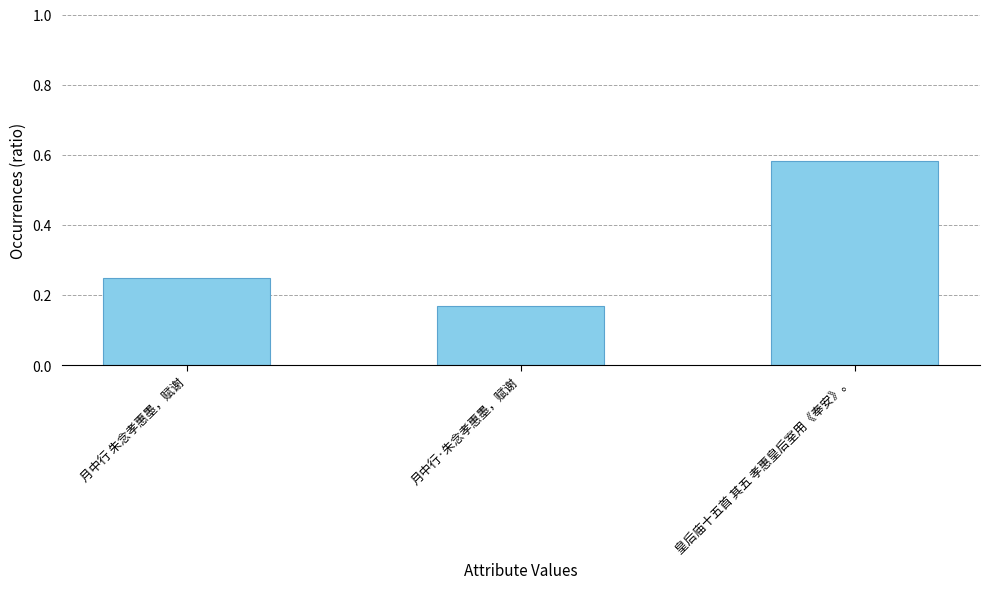

What is the sum of the values at 皇后庙十五首 其五 孝惠皇后室用《奉安》。 and 月中行·朱念孝惠墨，赋谢?

0.8